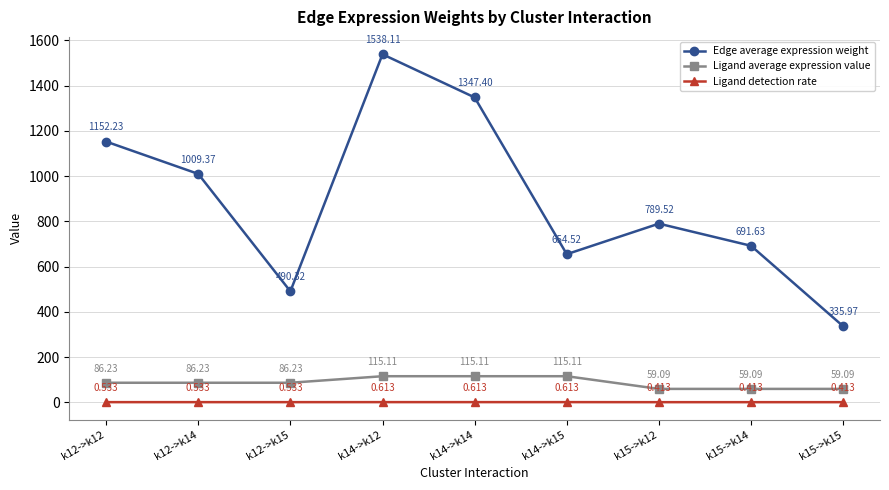

Between k12->k14 and k15->k12, which series saw the biggest shift?

Edge average expression weight